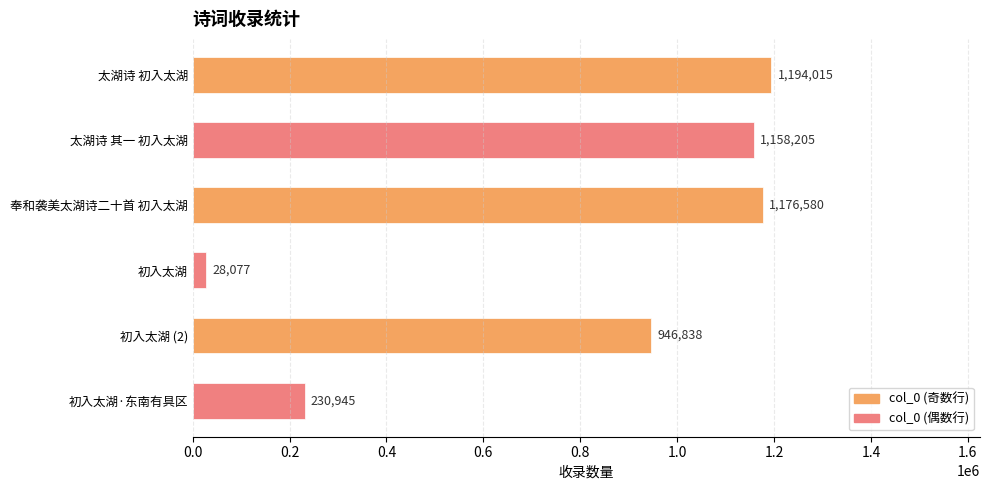

Rank the categories by value from highest to lowest.

太湖诗 初入太湖, 奉和袭美太湖诗二十首 初入太湖, 太湖诗 其一 初入太湖, 初入太湖 (2), 初入太湖·东南有具区, 初入太湖